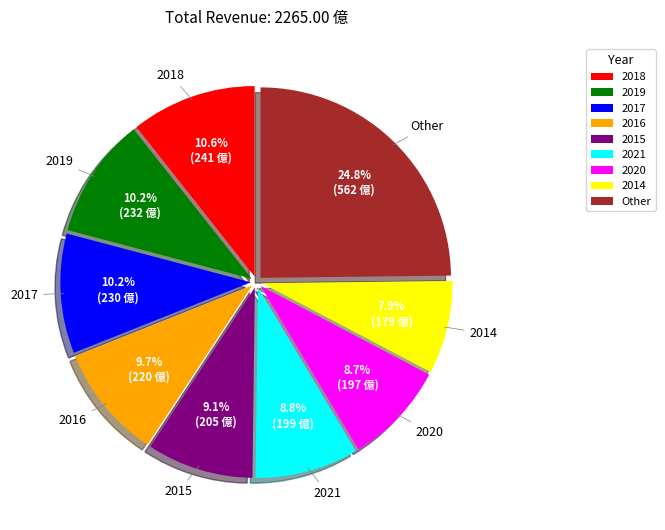

How much of the chart is everything except 2020?

91.3%